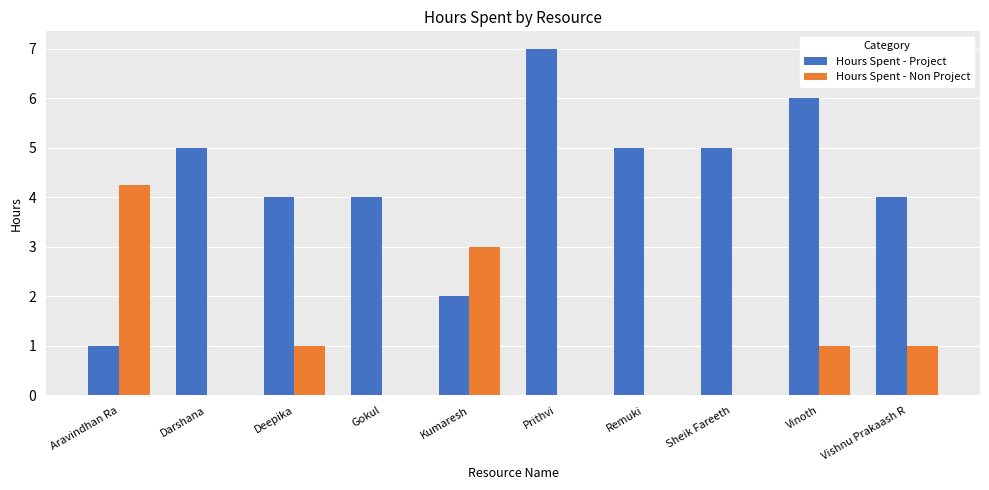

What is the maximum value shown in the chart?

7.0